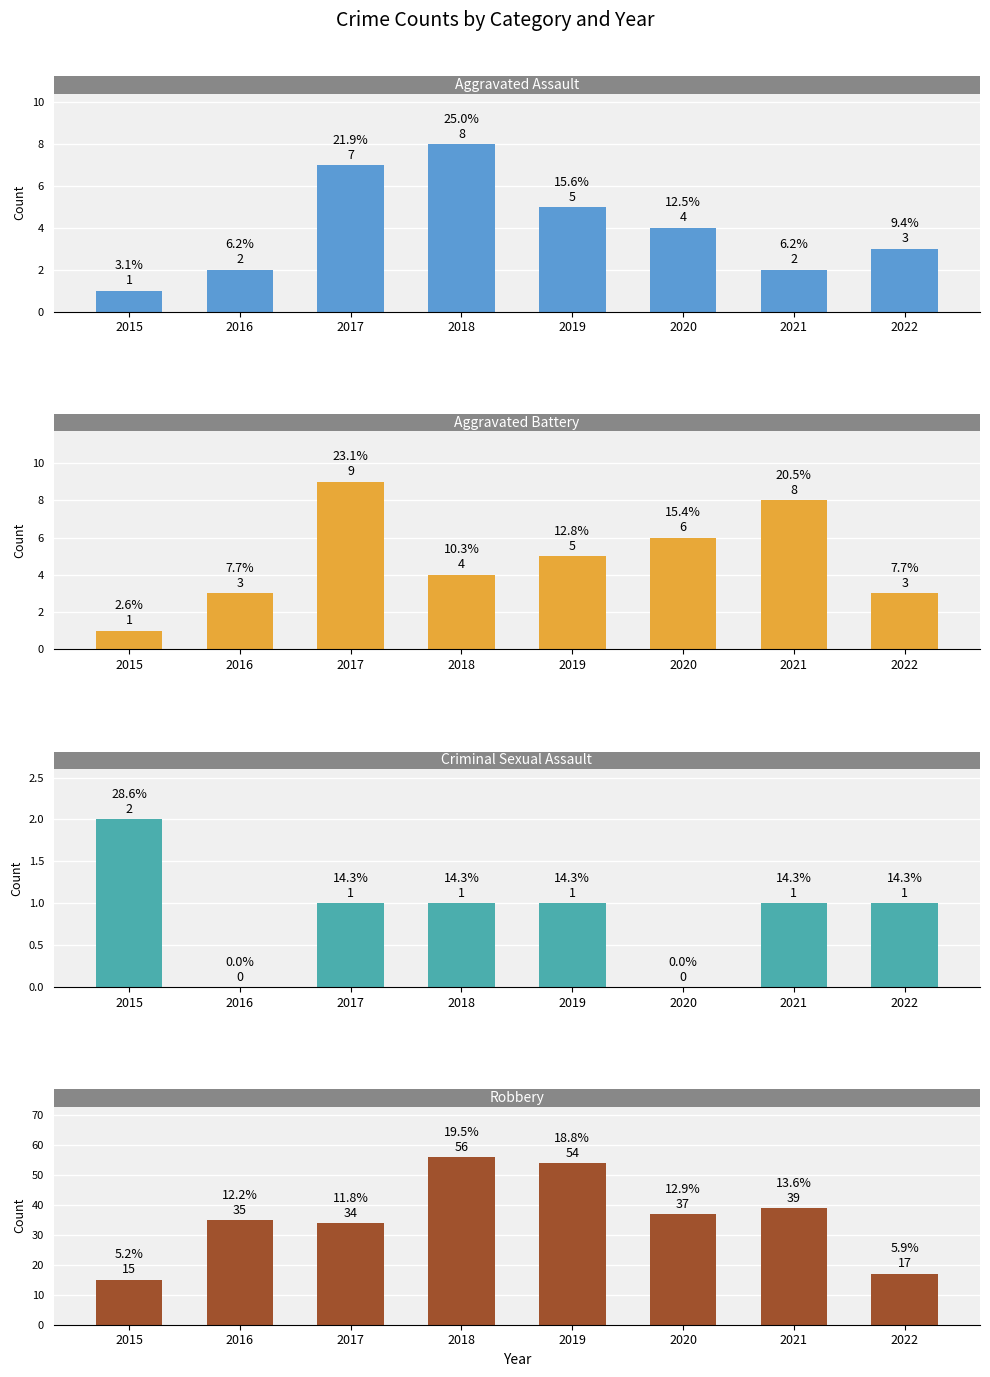

What is the difference between the second highest and minimum values in the Robbery series?

39